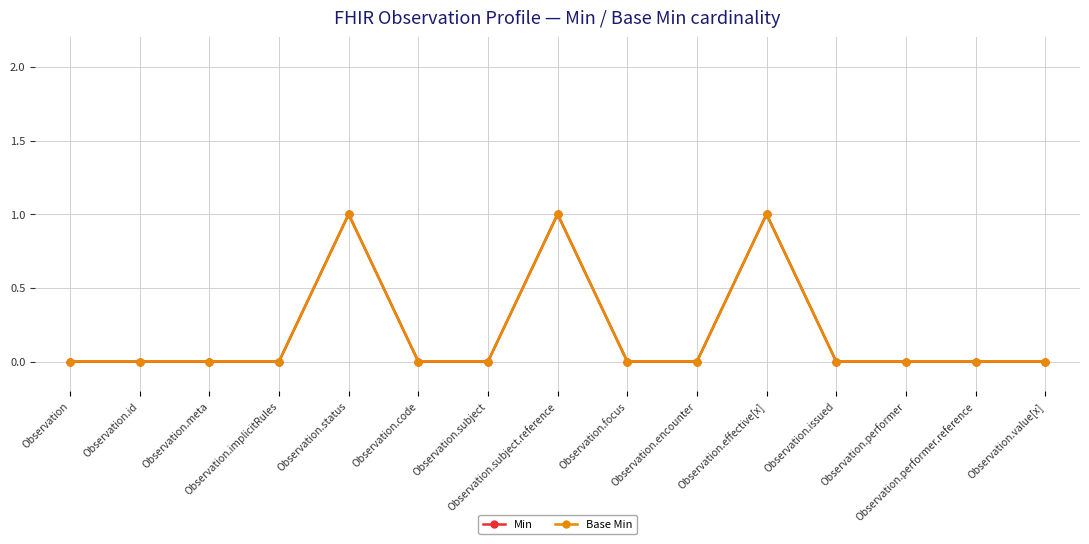

Which series changed the most between Observation.subject.reference and Observation.issued?

Min